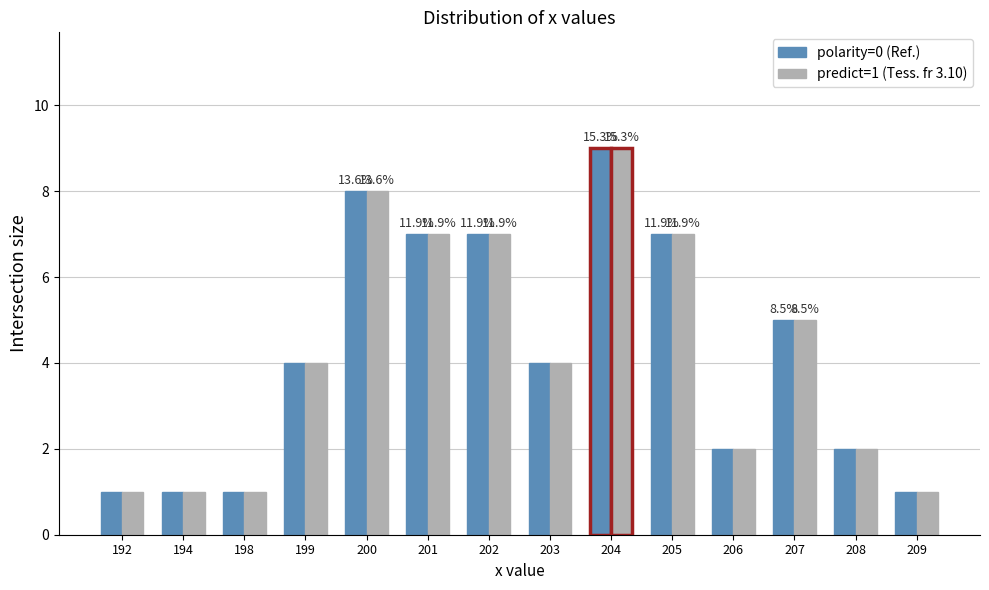

At which category is the sum across all series the highest?

204